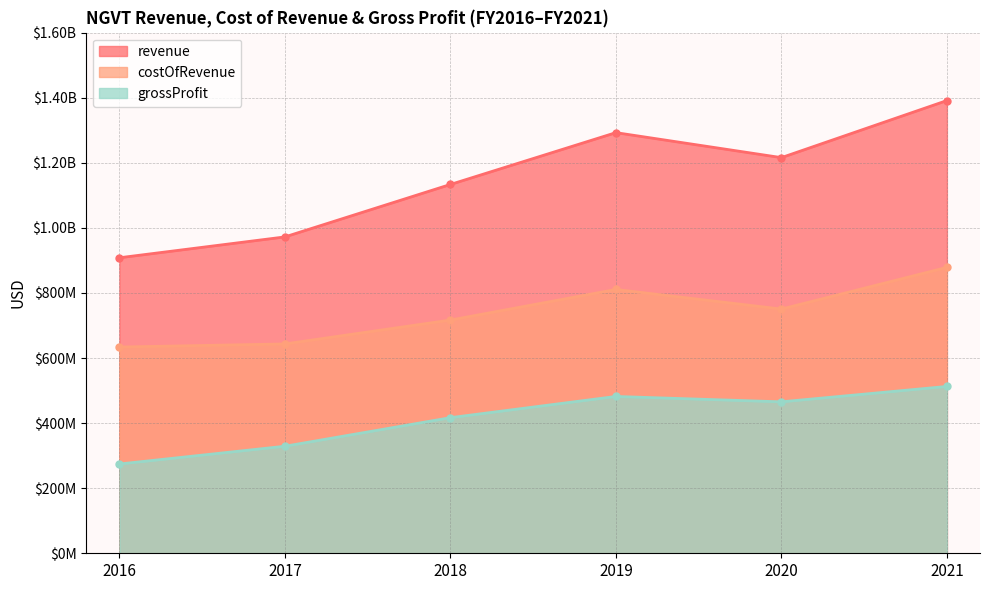

At which label is costOfRevenue closest to 756300000?

2020